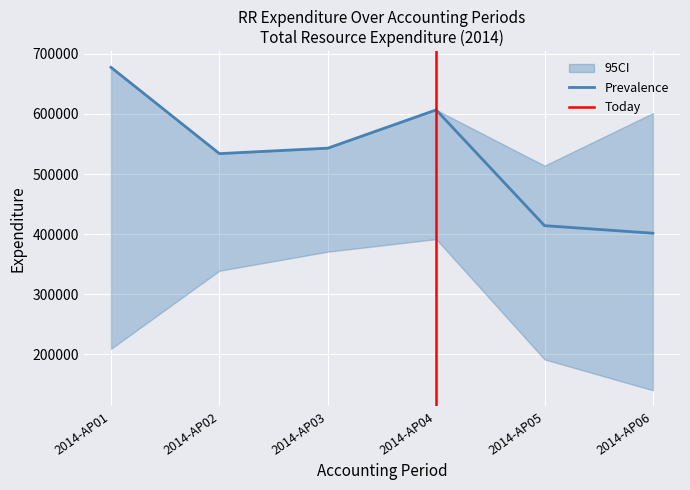

Where is the first local minimum for CI_upper?

2014-AP02